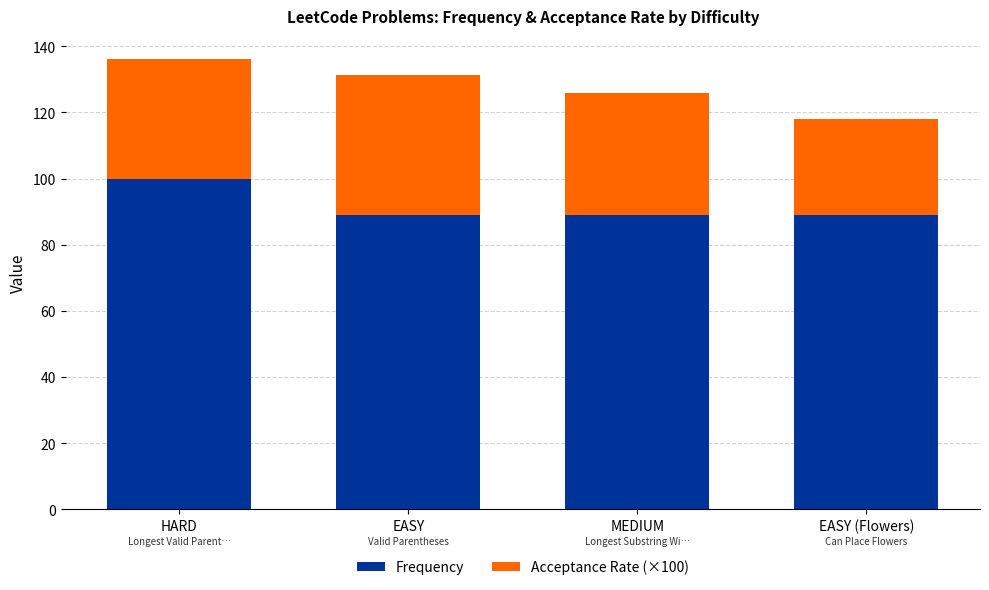

What is the difference between the maximum and minimum values in the Frequency series?

11.0